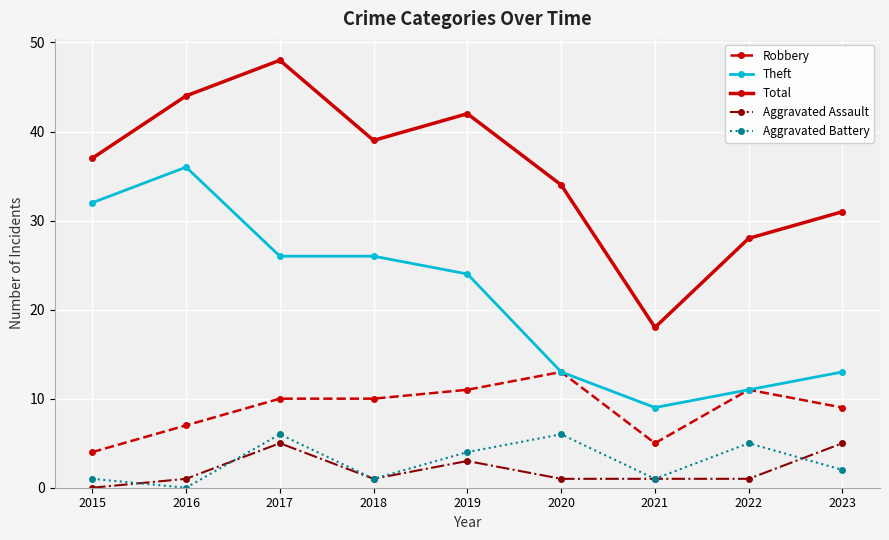

True or false: Total and Theft cross at least once.

False